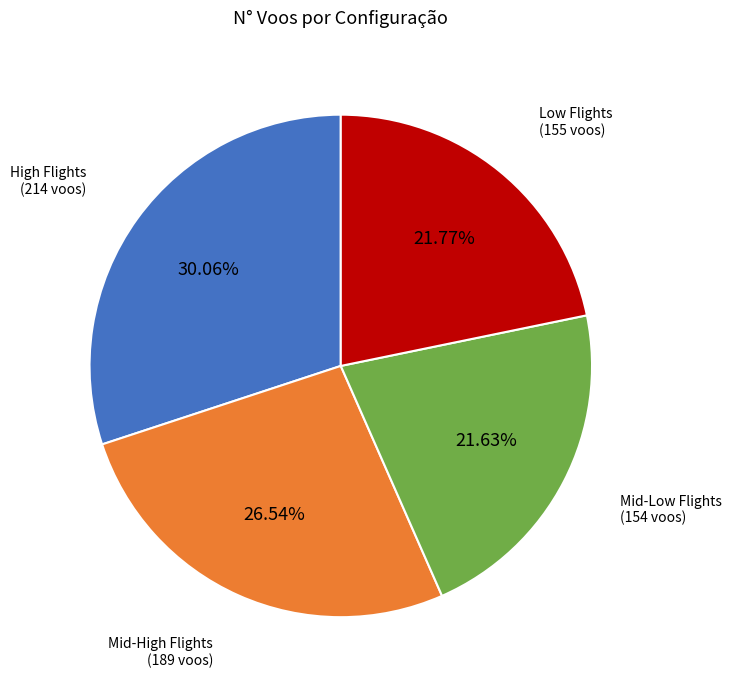

Is there any slice that represents more than half of the pie?

No